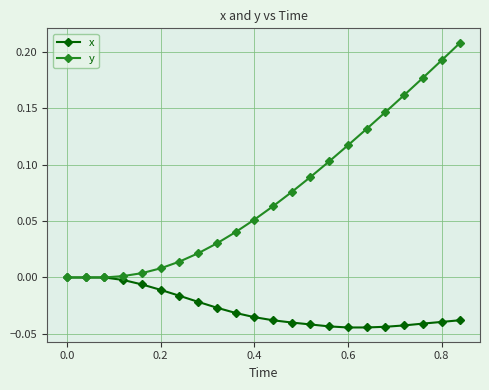

Which series has the largest total across all categories?

y